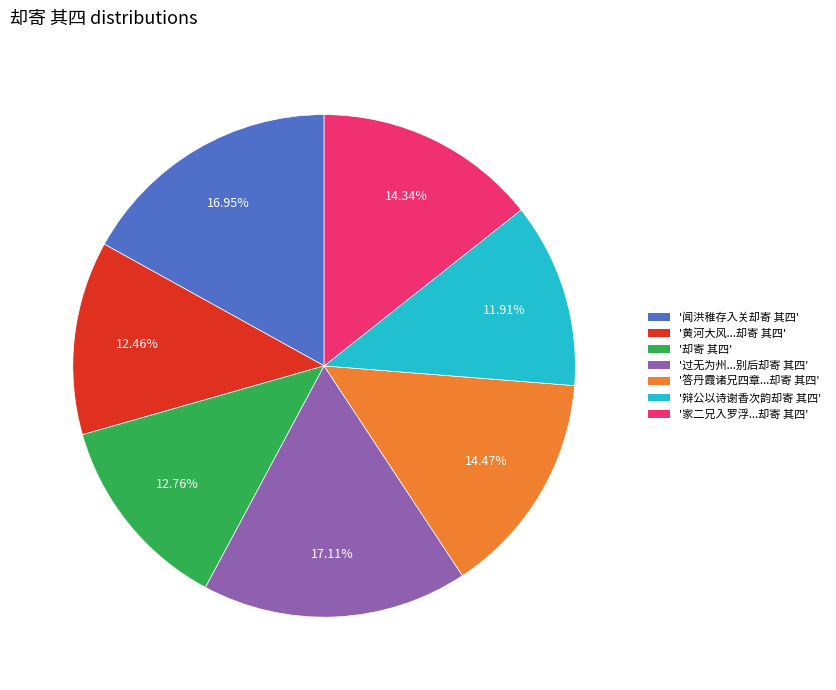

Approximately how many times larger is the value at '答丹霞诸兄四章...却寄 其四' compared to '辩公以诗谢香次韵却寄 其四'?

1.2